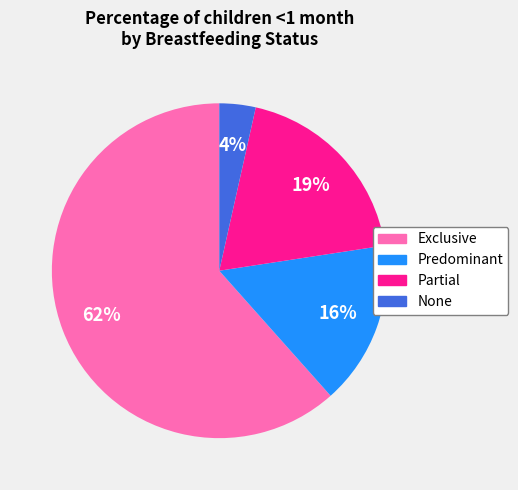

Between Exclusive and Partial, which is larger?

Exclusive